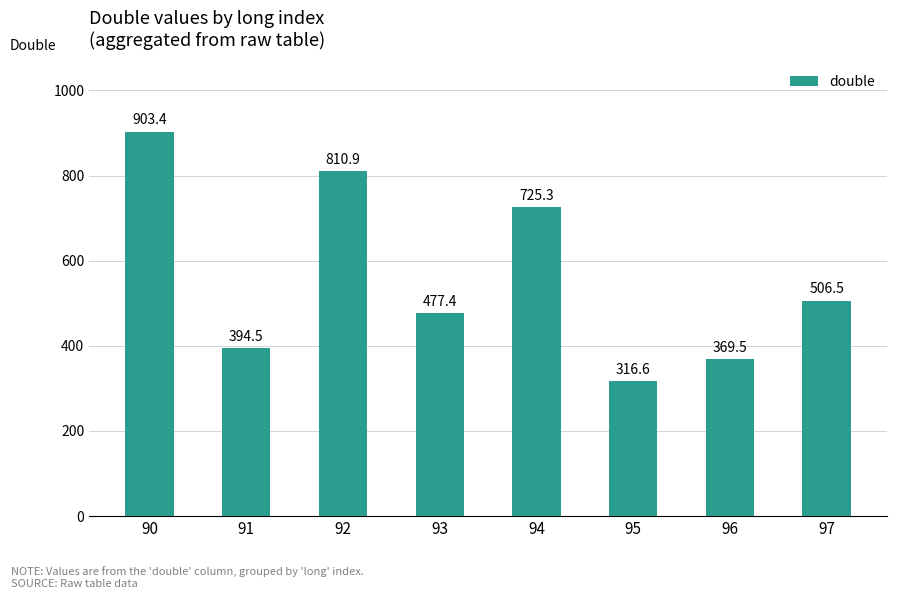

At which label is the value closest to 610?

97